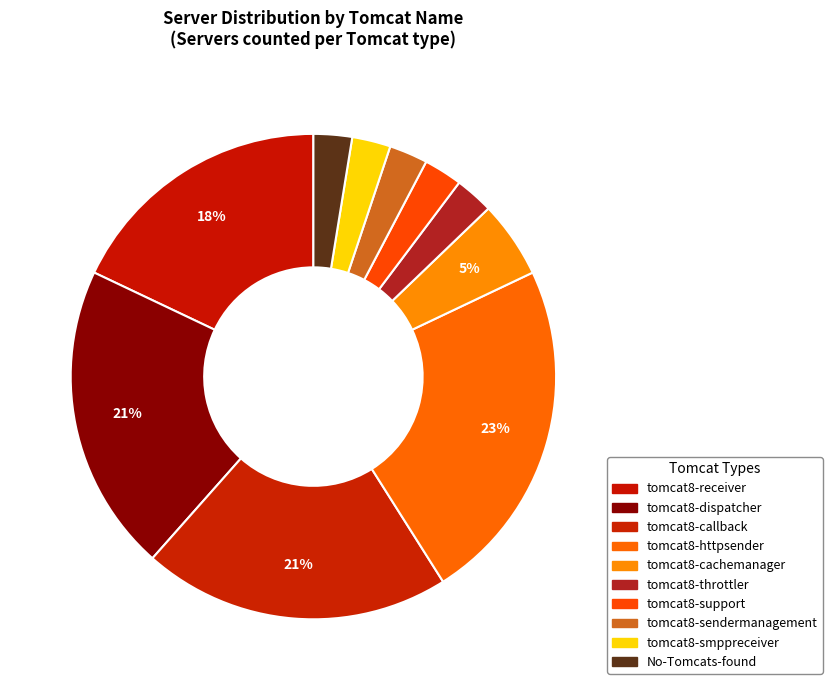

Rank the categories by value from highest to lowest.

tomcat8-httpsender, tomcat8-dispatcher, tomcat8-callback, tomcat8-receiver, tomcat8-cachemanager, tomcat8-throttler, tomcat8-support, tomcat8-sendermanagement, tomcat8-smppreceiver, No-Tomcats-found